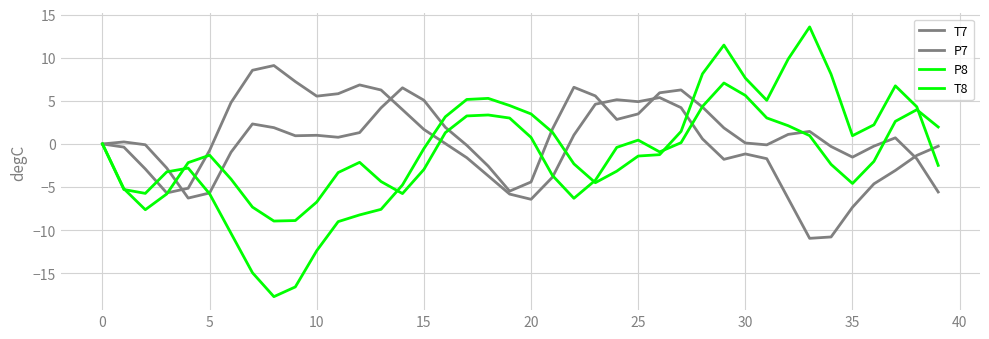

How many lines are shown in the chart?

4